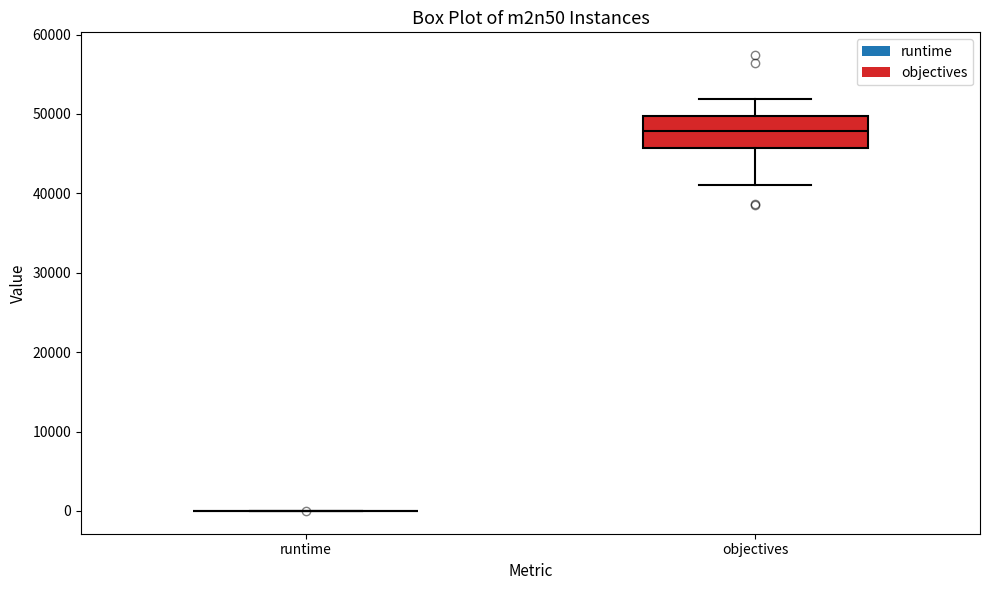

Reading left to right, transcribe this box plot: for each box, give where its median line is, the range the box spans, and where its two whiskers end, as read against the y-axis. The values are not printed on the chart, so give them approximately, as read against the axis.

runtime: box collapsed to a line at 0, whiskers 0 to 0
objectives: median 48000, box 46000 to 50000, whiskers 41000 to 52000